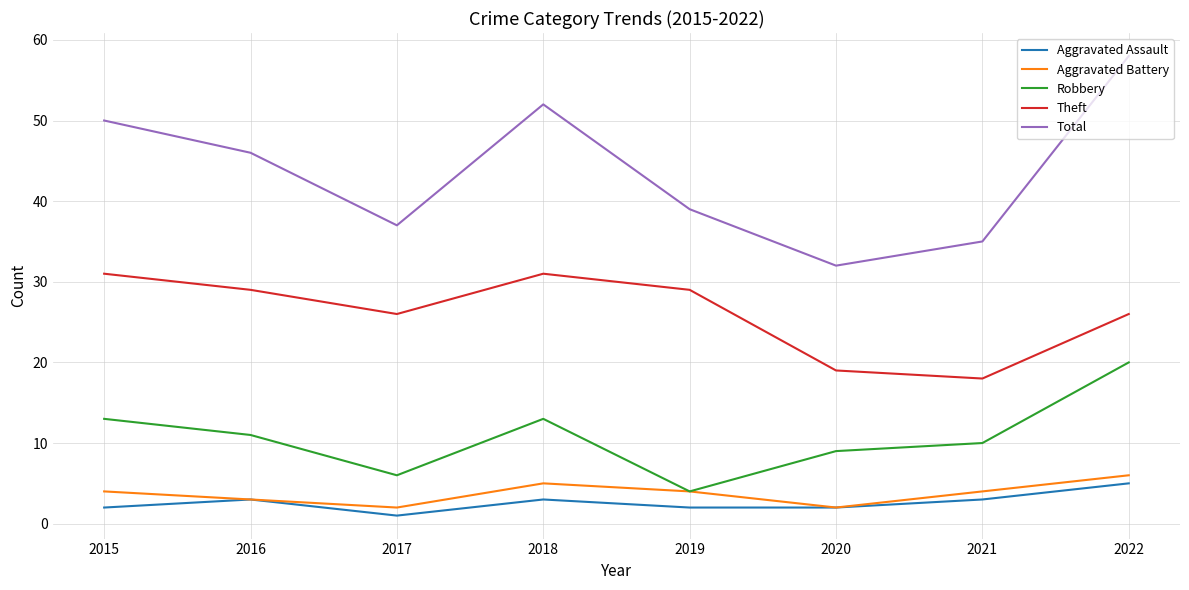

What is the spread (max minus min) of values at 2021?

32